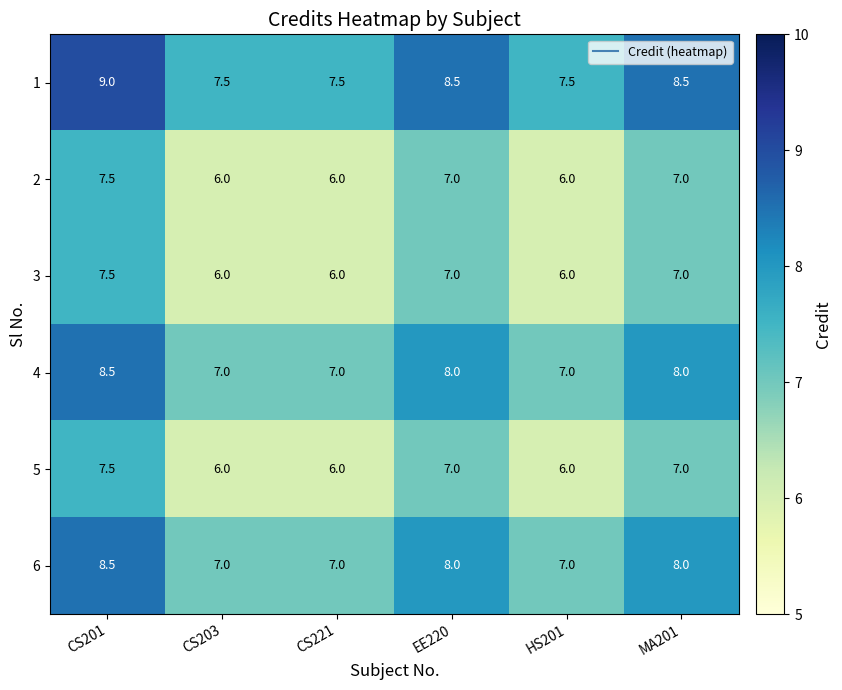

How many series are shown in this chart?

6